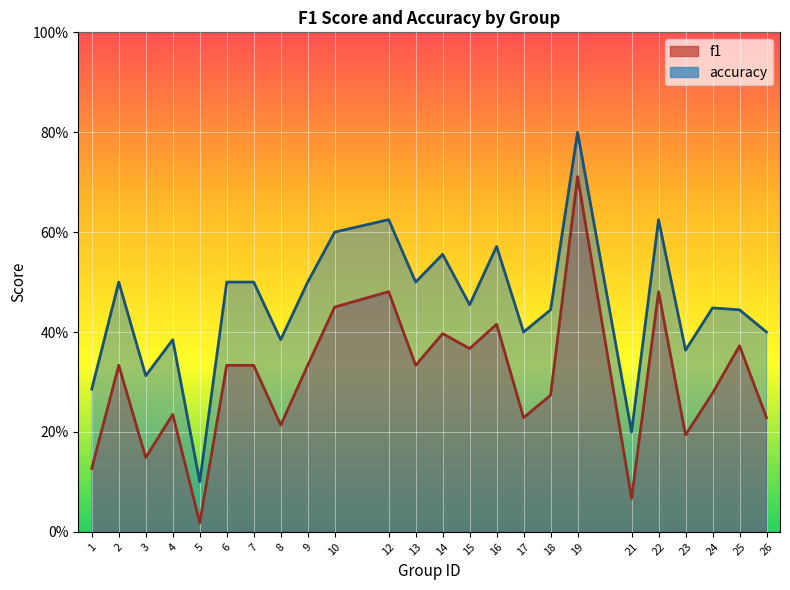

List the series in order of their peak value, highest first.

accuracy, f1